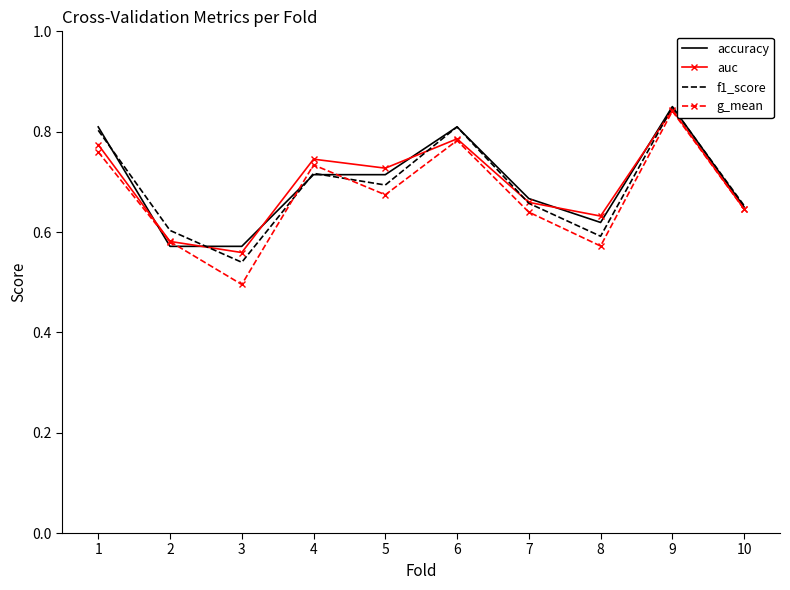

What is the sum of the auc values at 10 and 5?

1.4